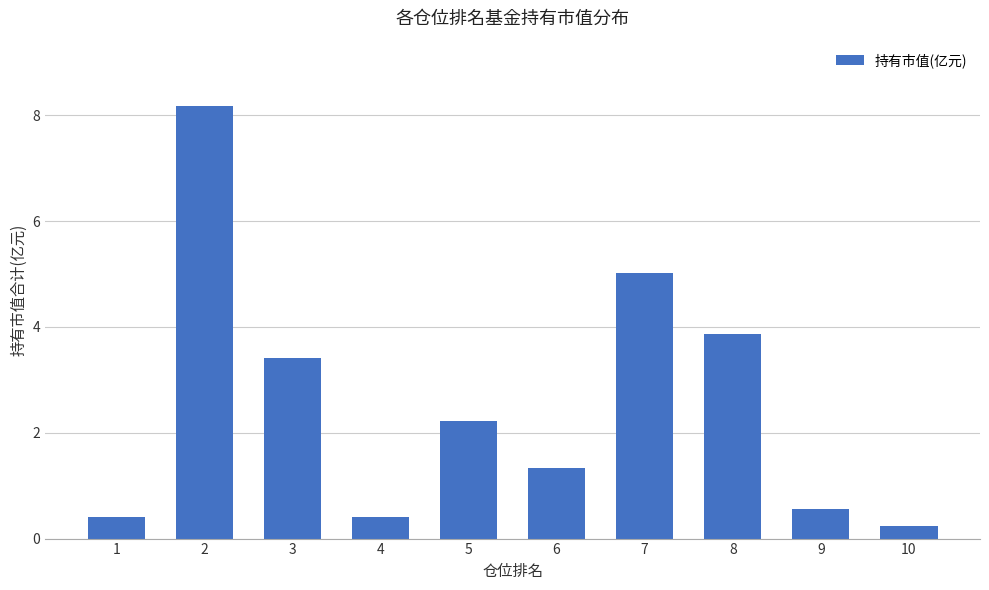

The chart shows a value of 1.6 at 3. True or false?

False